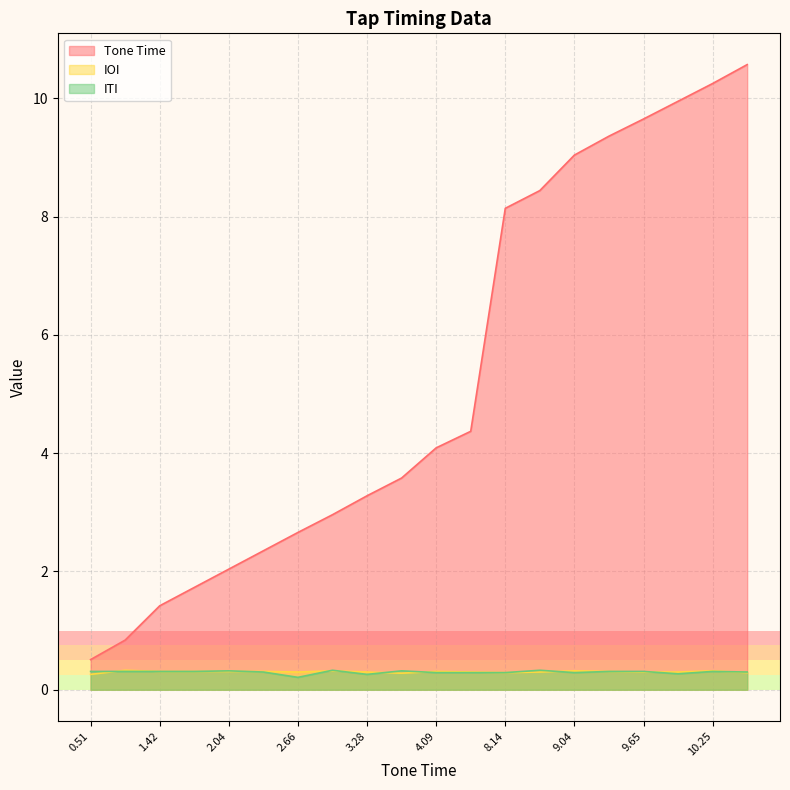

Reading left to right, transcribe all the data shown in this chart.

Tone Time: 0.5	0.8	1.4	1.7	2.0	2.4	2.7	3.0	3.3	3.6	4.1	4.4	8.1	8.4	9.0	9.4	9.7	9.9	10.2	10.6
IOI: 0.3	0.3	0.3	0.3	0.3	0.3	0.3	0.3	0.3	0.3	0.3	0.3	0.3	0.3	0.3	0.3	0.3	0.3	0.3	0.3
ITI: 0.3	0.3	0.3	0.3	0.3	0.3	0.2	0.3	0.3	0.3	0.3	0.3	0.3	0.3	0.3	0.3	0.3	0.3	0.3	0.3